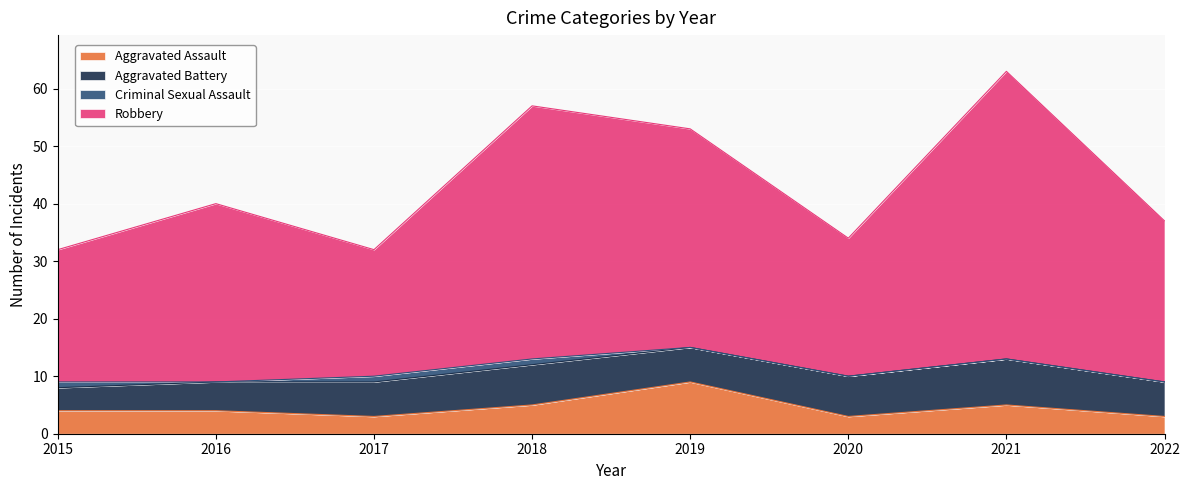

At which category is the sum across all series the highest?

2021